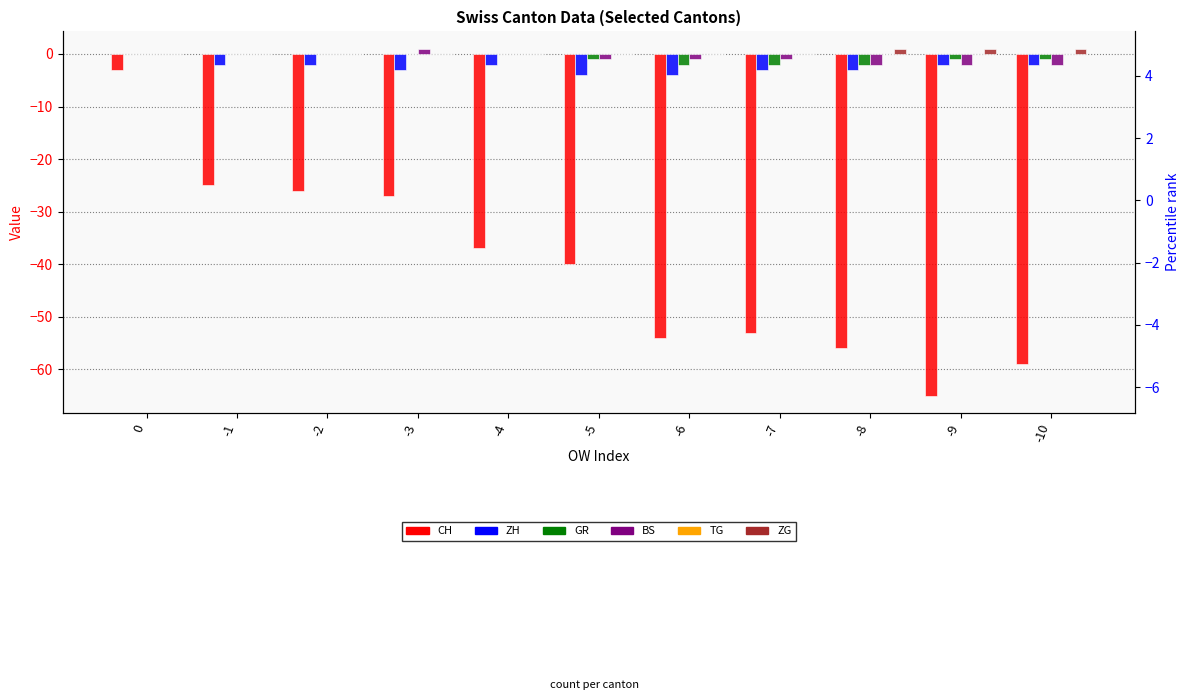

How many bars are there in total?

66